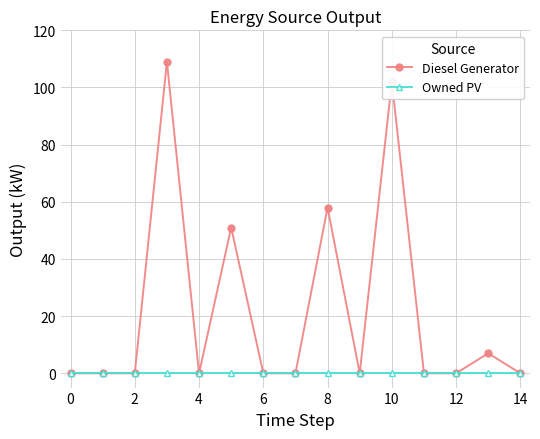

Count the number of categories in the chart.

15